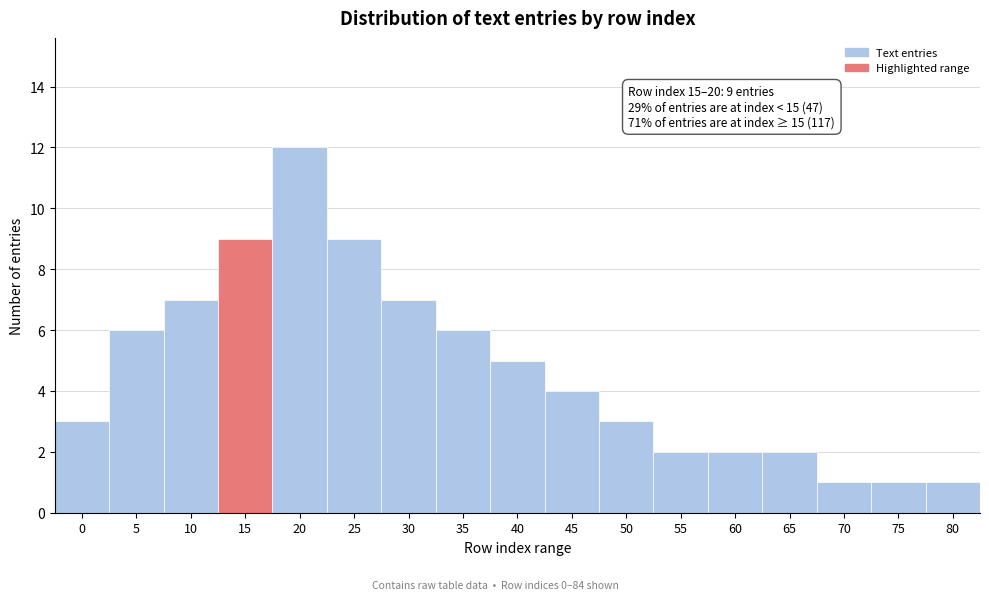

Reading right to left, extract all data points from this chart.

1	1	1	2	2	2	3	4	5	6	7	9	12	9	7	6	3